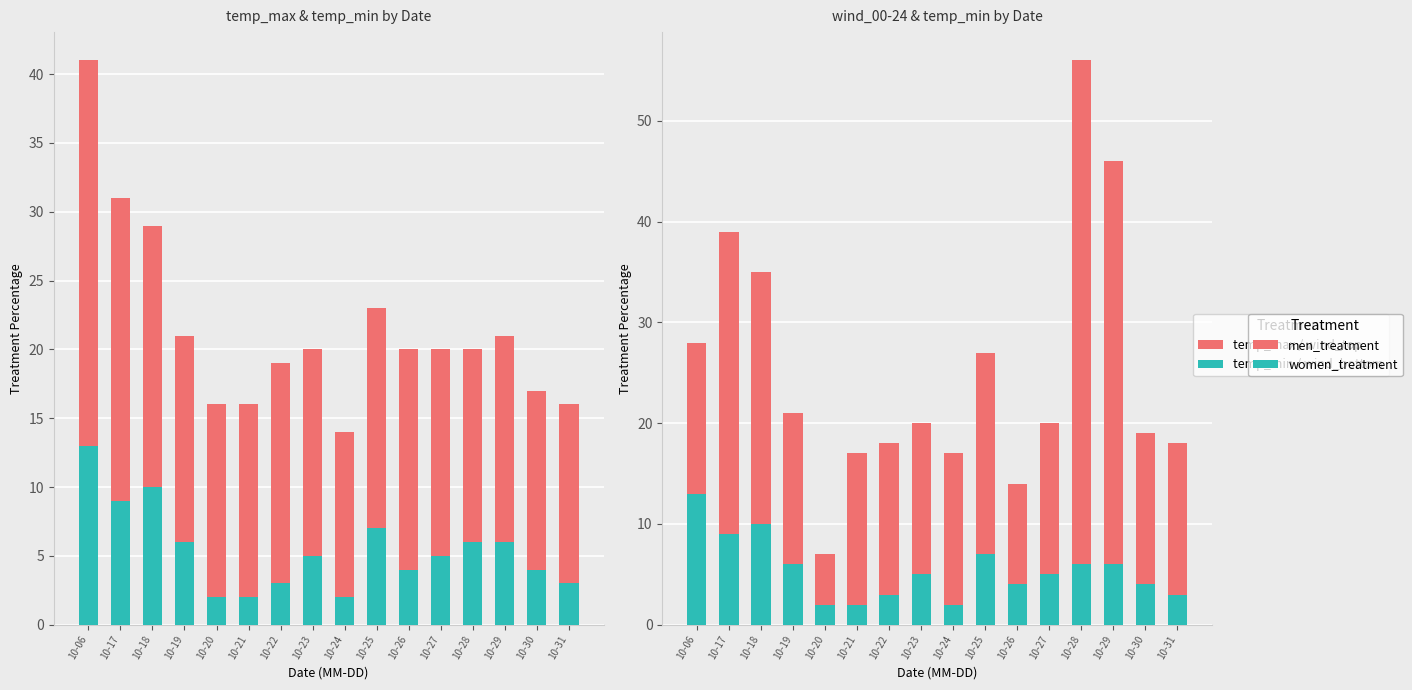

What is the sum of all women_treatment values?

87